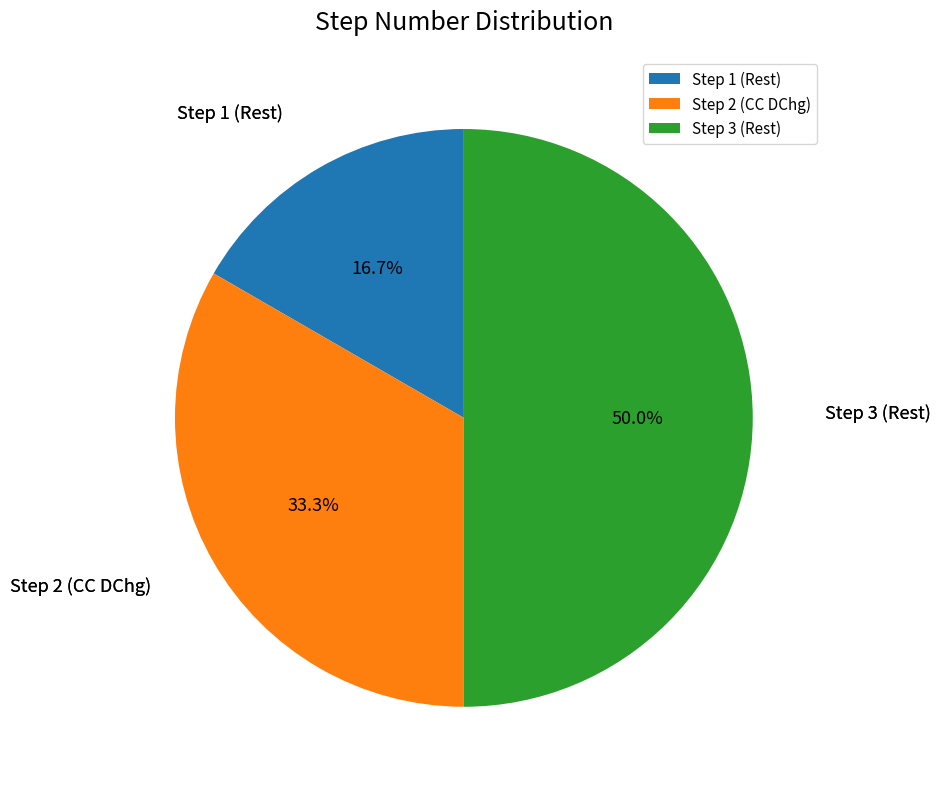

What percentage do Step 3 (Rest) and Step 1 (Rest) together represent?

66.7%